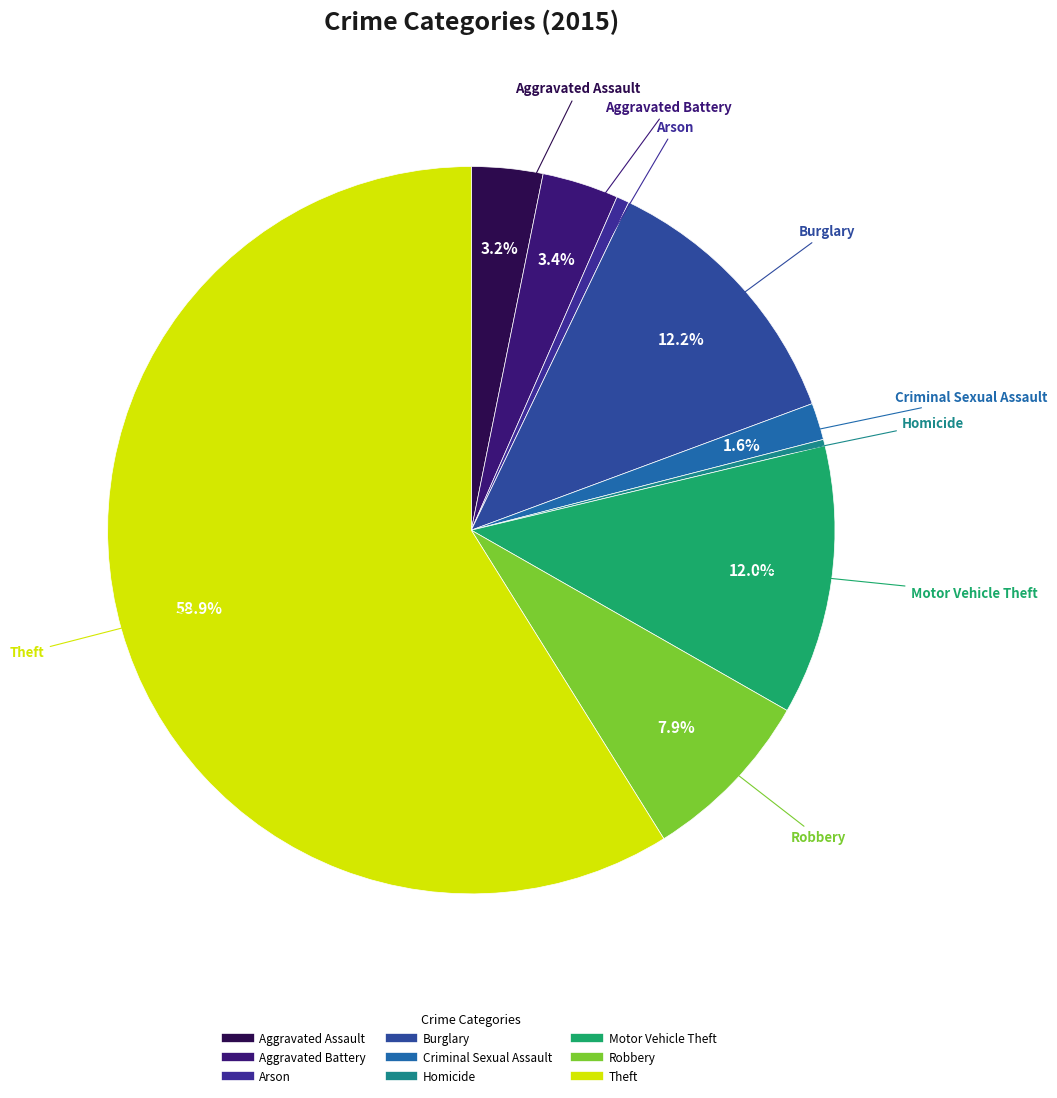

What is the ratio of the value at Motor Vehicle Theft to the value at Burglary?

1.0